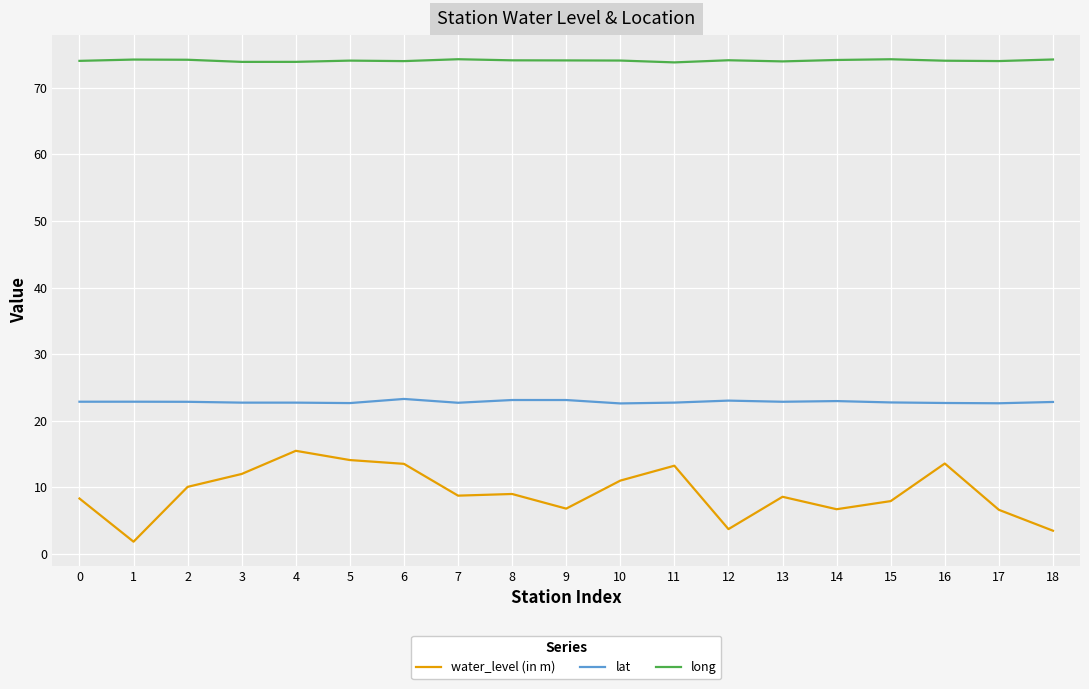

Which series has the largest total across all categories?

long